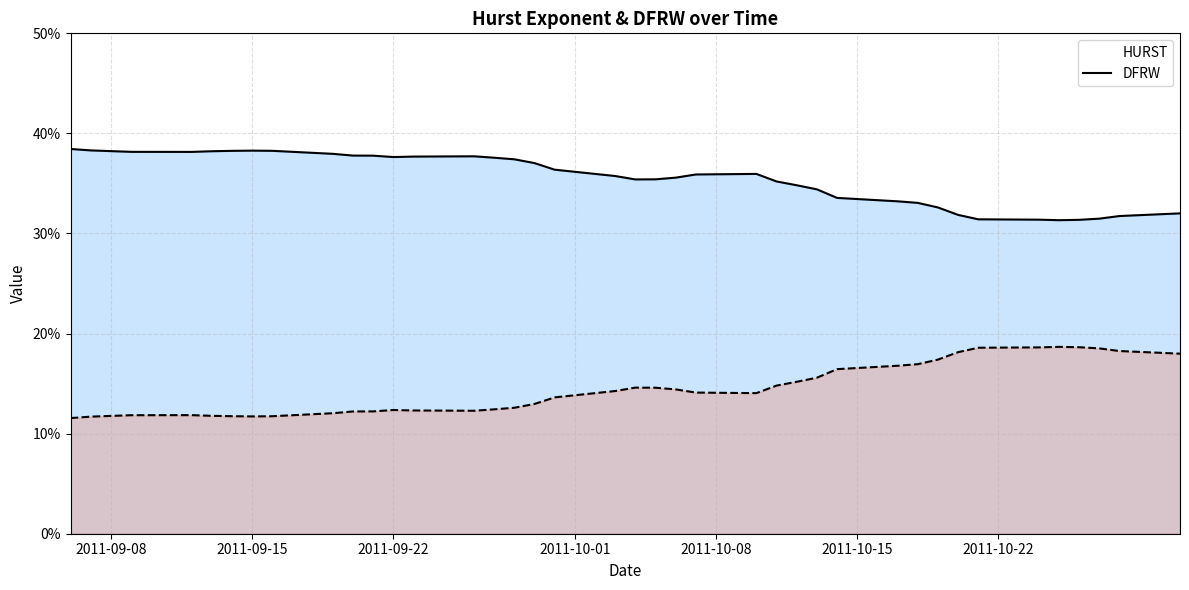

True or false: HURST and DFRW intersect in this chart.

False